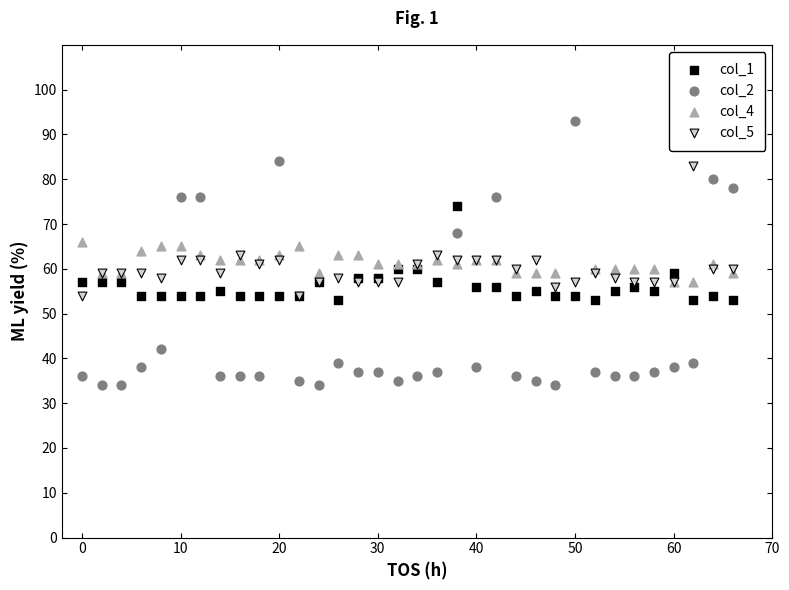

Which series contains the lowest Y value?

col_2